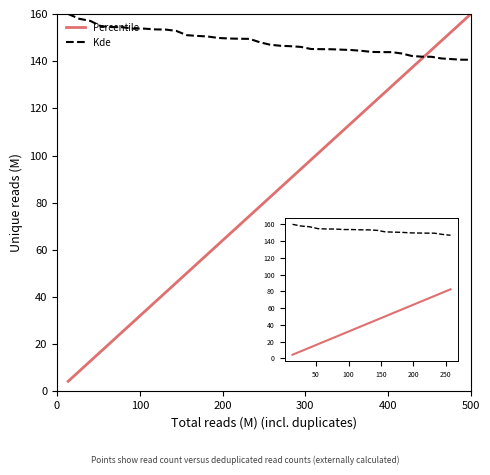

Count the number of data series in this chart.

2